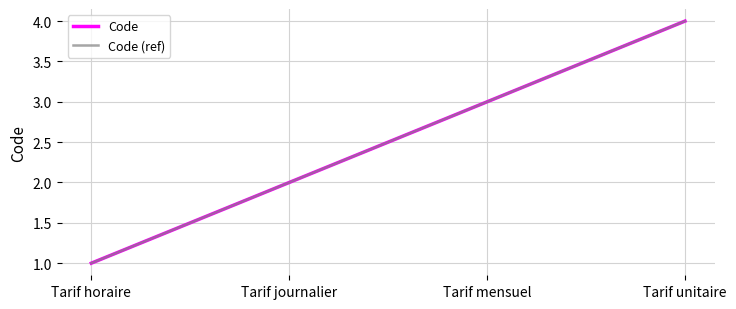

What position from the left is Tarif mensuel?

3